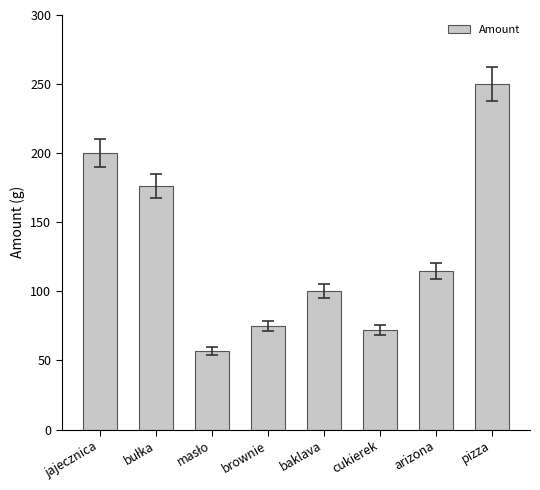

What is the average value?

131